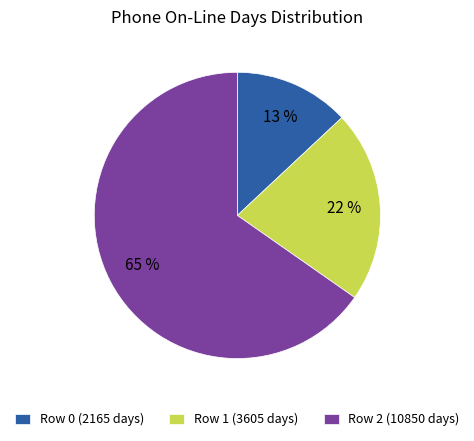

Which has a higher value, Row 2 (10850 days) or Row 1 (3605 days)?

Row 2 (10850 days)